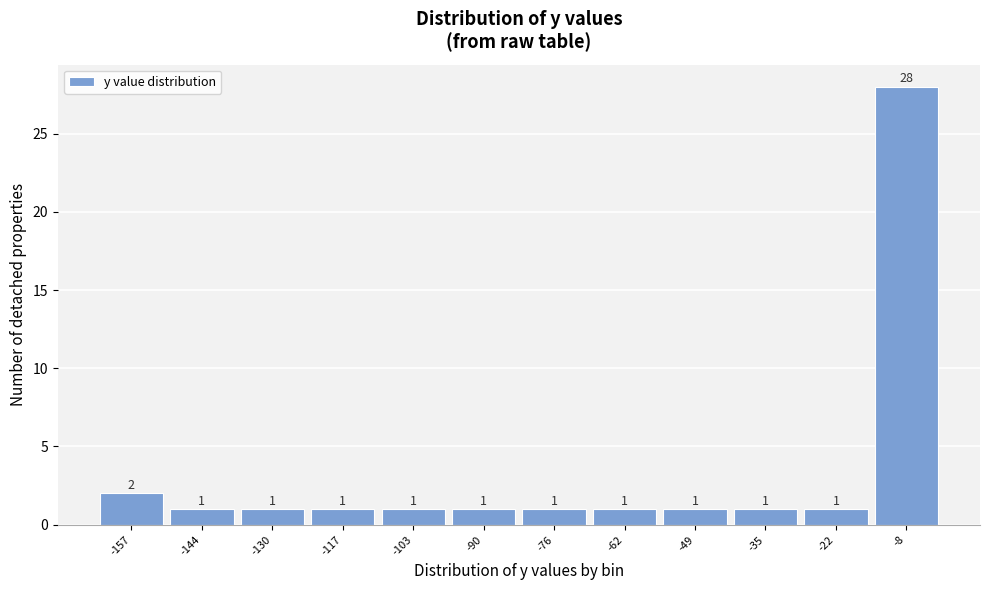

Reading right to left, what are all the values shown in this chart?

28	1	1	1	1	1	1	1	1	1	1	2